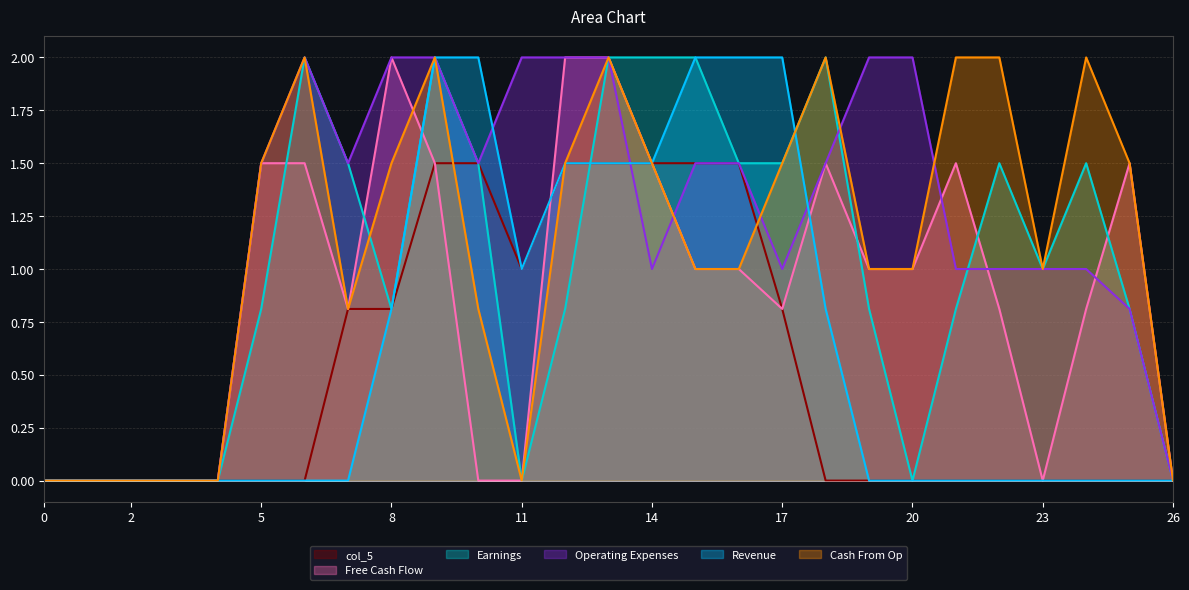

At which category is the sum across all series the highest?

9